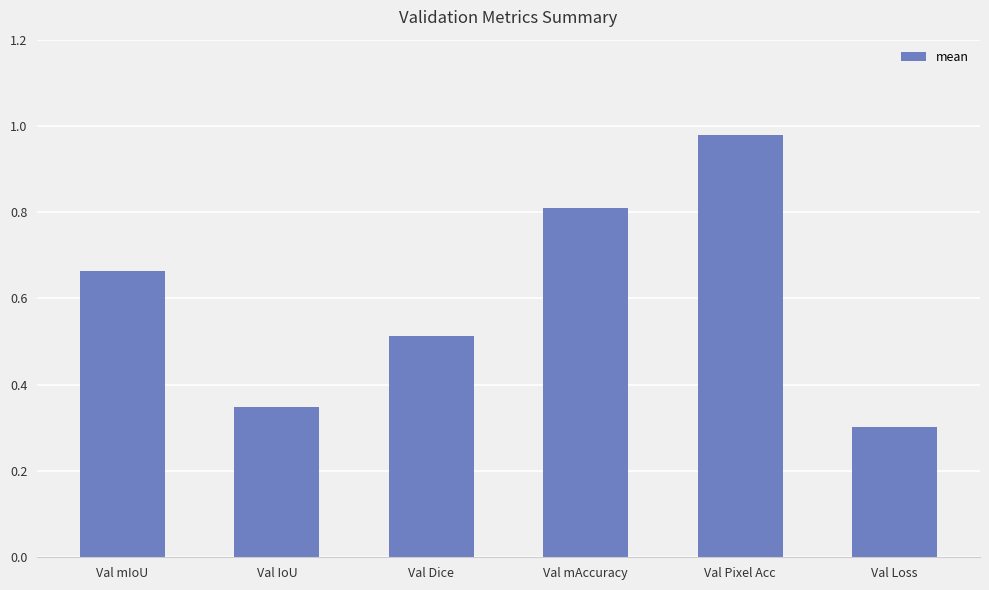

What position from the left is Val IoU?

2